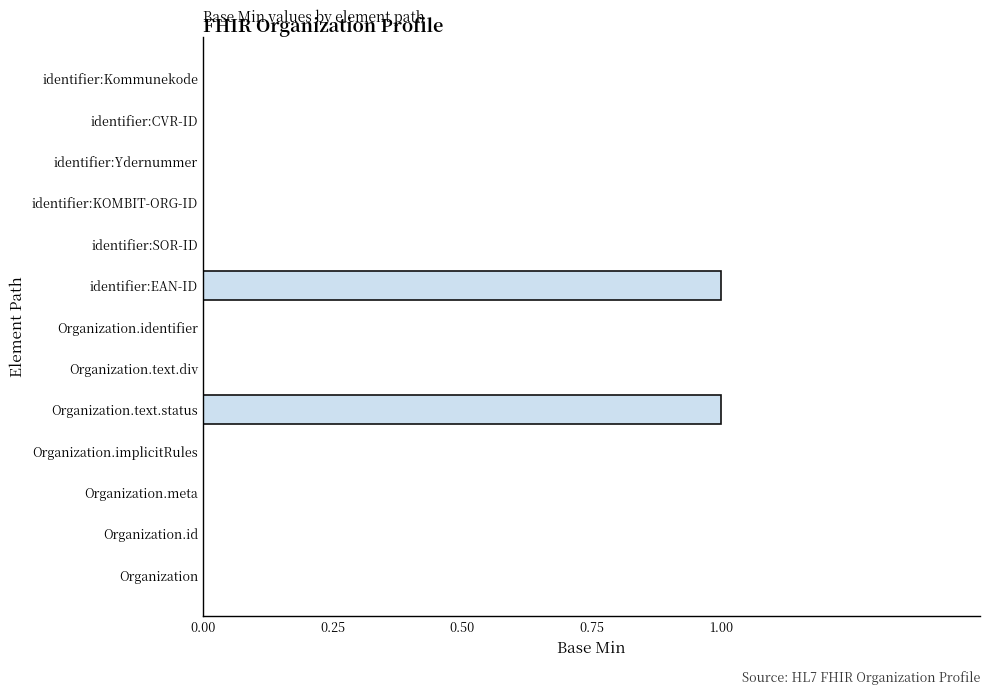

Does the chart contain stacked bars?

No